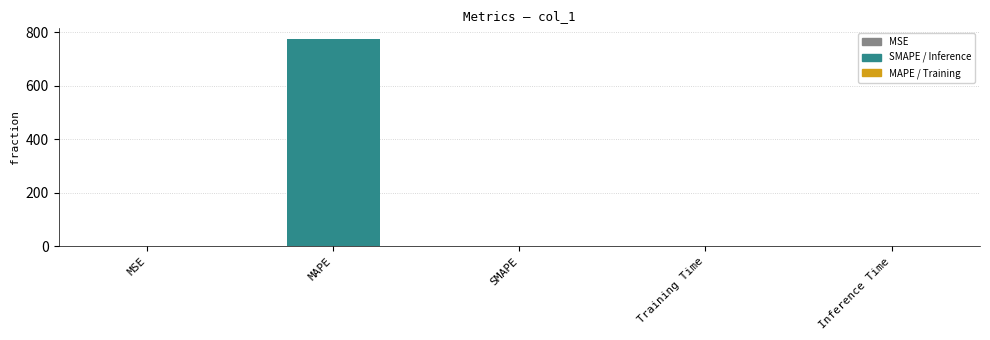

Which label corresponds to the largest value in the chart?

MAPE